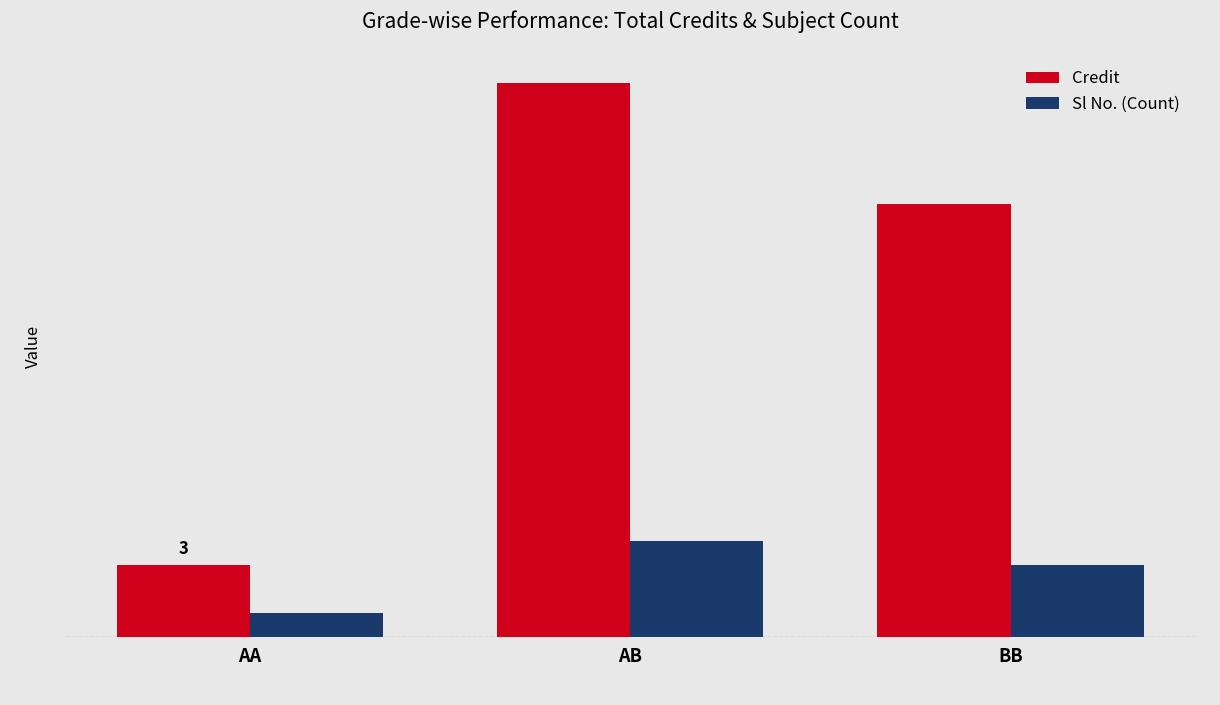

The value of Credit at AA is 2. True or false?

False